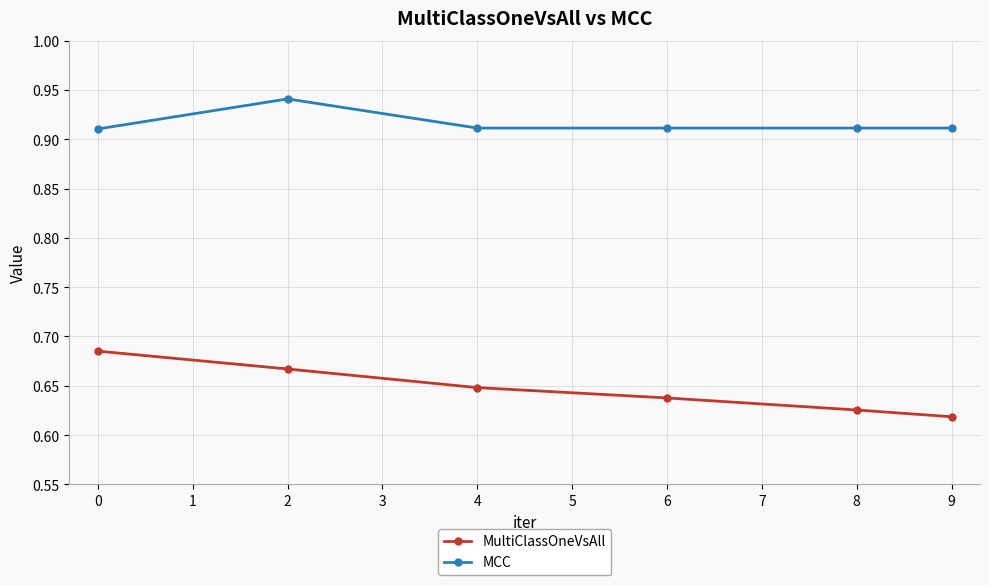

List the labels in order of MultiClassOneVsAll value, largest first.

0, 2, 4, 6, 8, 9